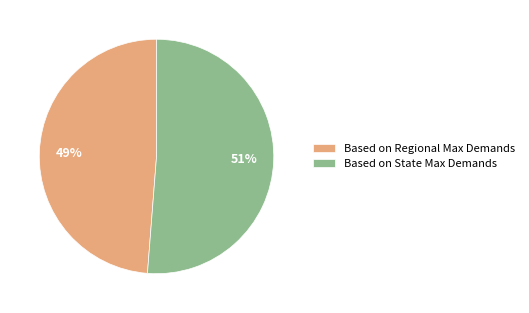

Between Based on Regional Max Demands and Based on State Max Demands, which is larger?

Based on State Max Demands